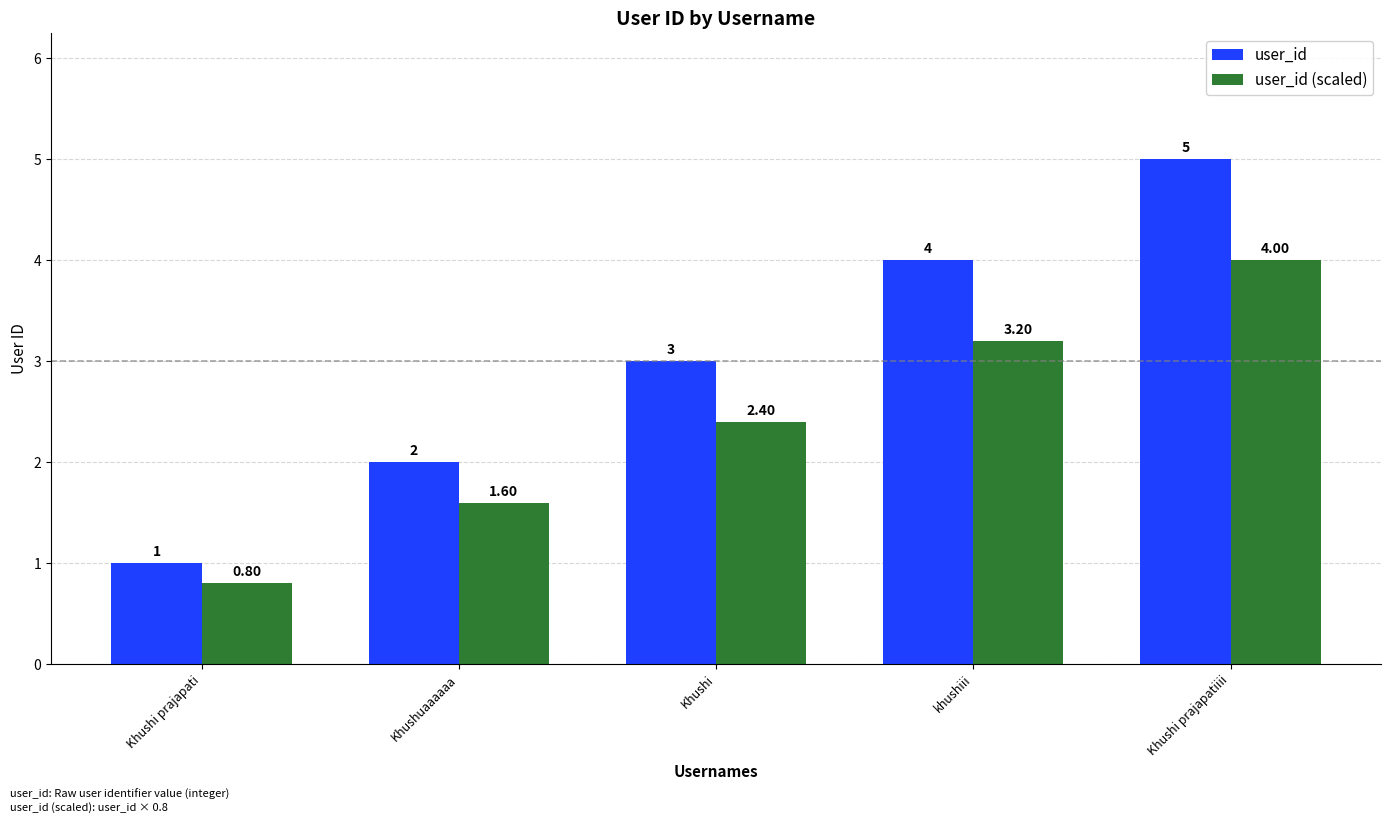

How many groups of bars are there?

5